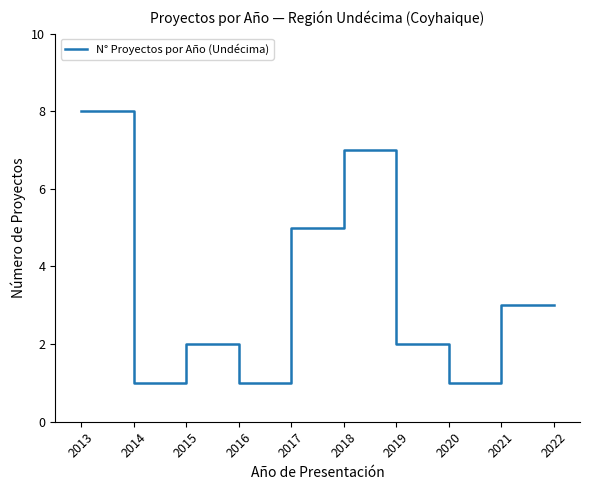

What is the difference between the maximum and second lowest values?

7